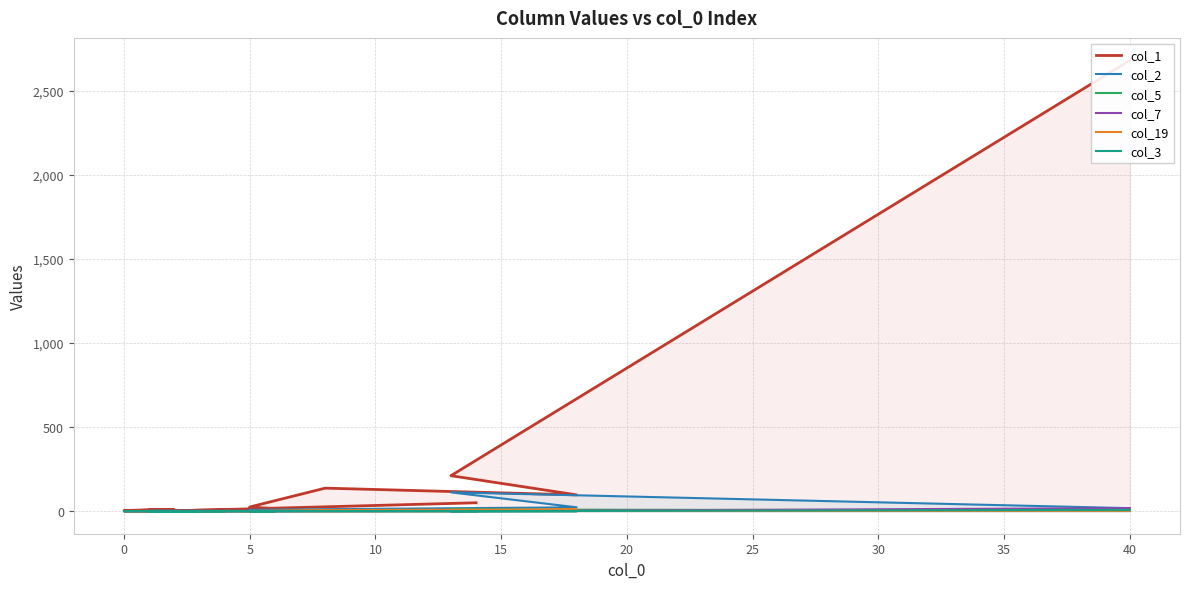

True or false: col_7 has a value of -10 at 0.

False